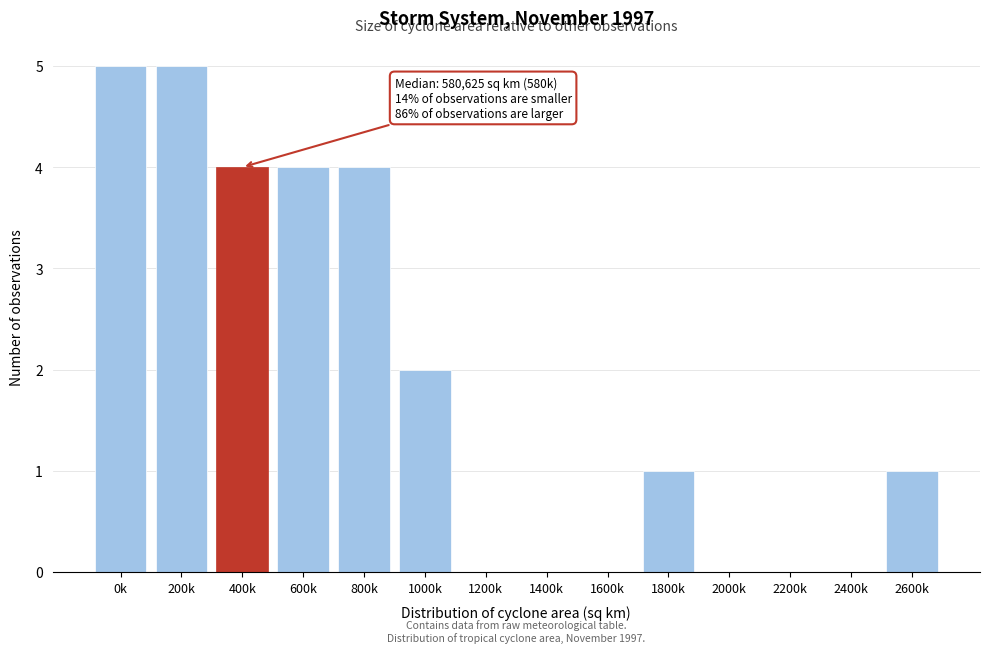

Reading right to left, list all the values displayed in this chart.

2600k=1	2400k=0	2200k=0	2000k=0	1800k=1	1600k=0	1400k=0	1200k=0	1000k=2	800k=4	600k=4	400k=4	200k=5	0k=5